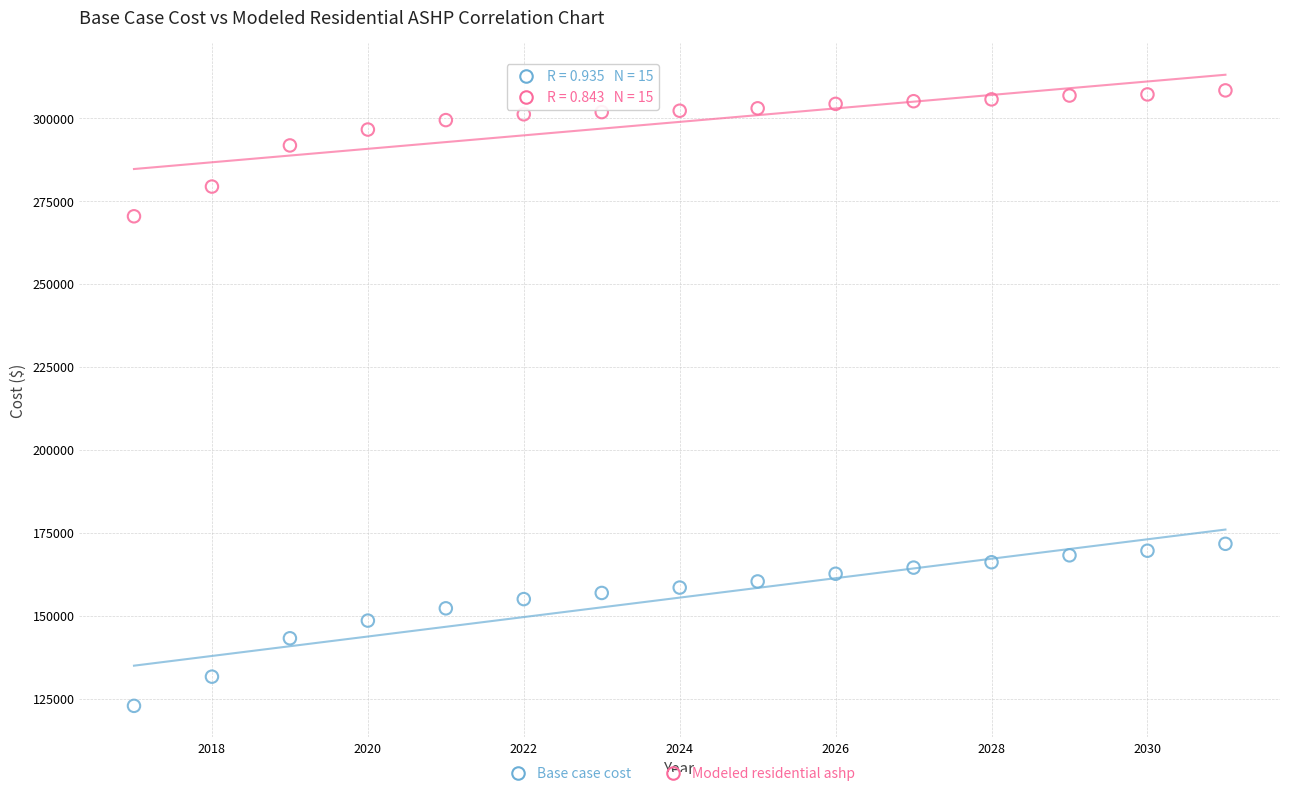

Which series has the widest spread of Y values?

Base case cost